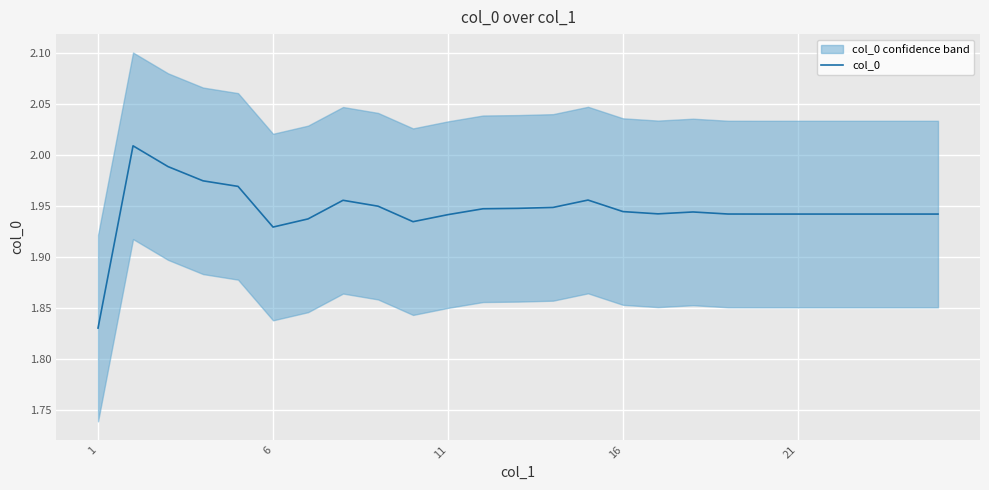

The value of col_0 at 21 is 0.6. True or false?

False